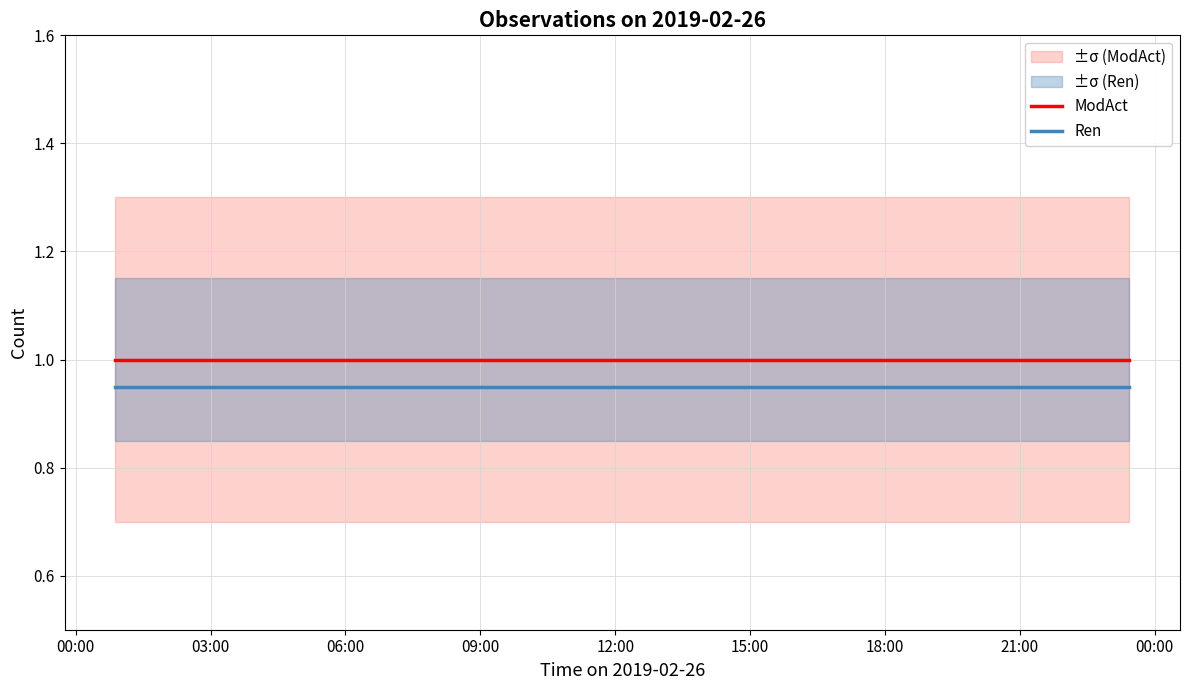

What is the maximum value for ModAct?

1.0